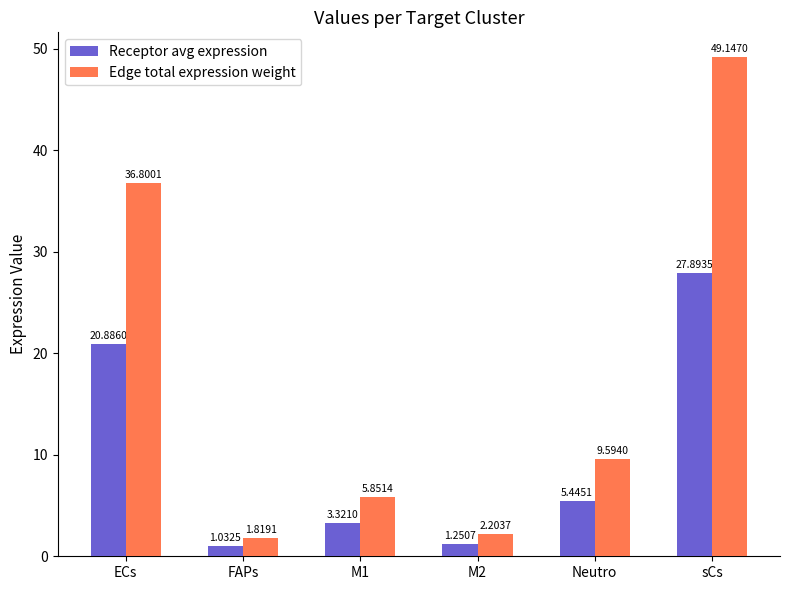

Rank the categories by Receptor avg expression value from lowest to highest.

FAPs, M2, M1, Neutro, ECs, sCs